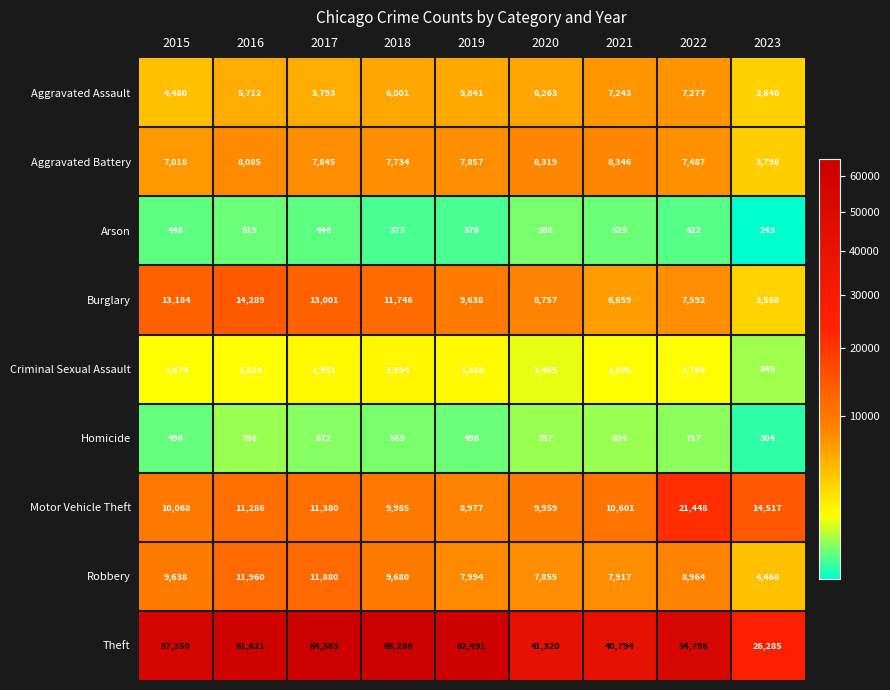

What is the difference between the Criminal Sexual Assault values at 2020 and 2023?

616